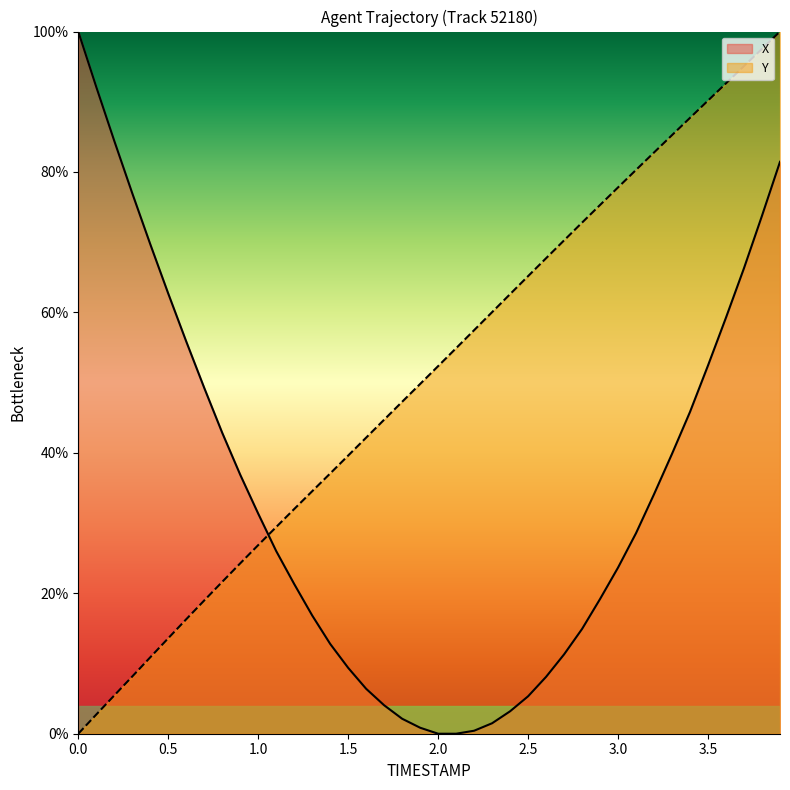

What is the difference between the maximum and minimum values in the Y series?

100.0